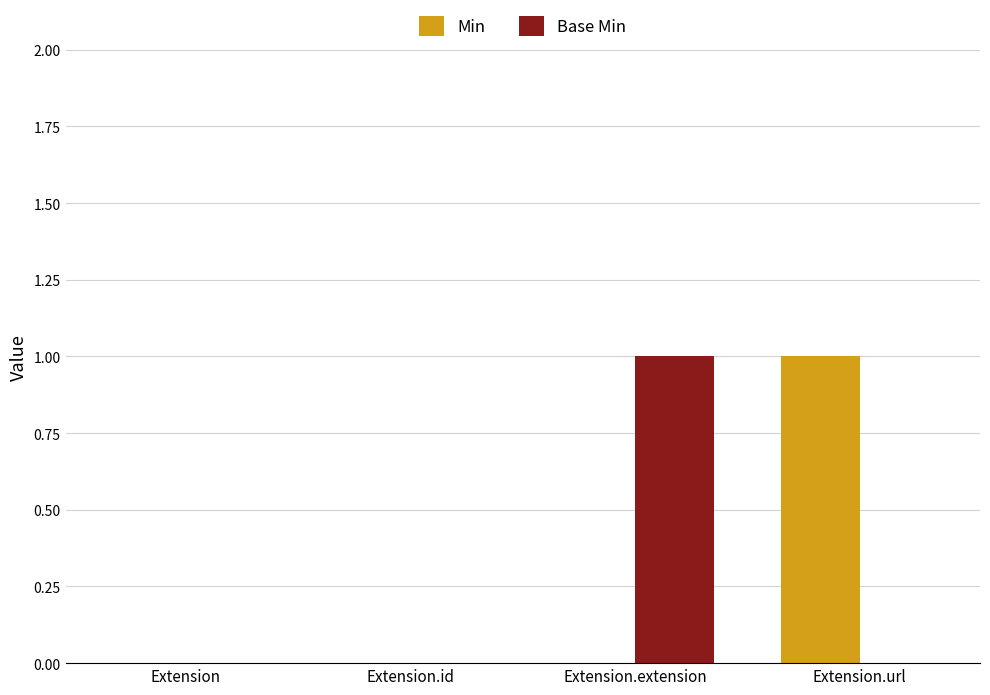

Which category has the highest value in the Min series?

Extension.url